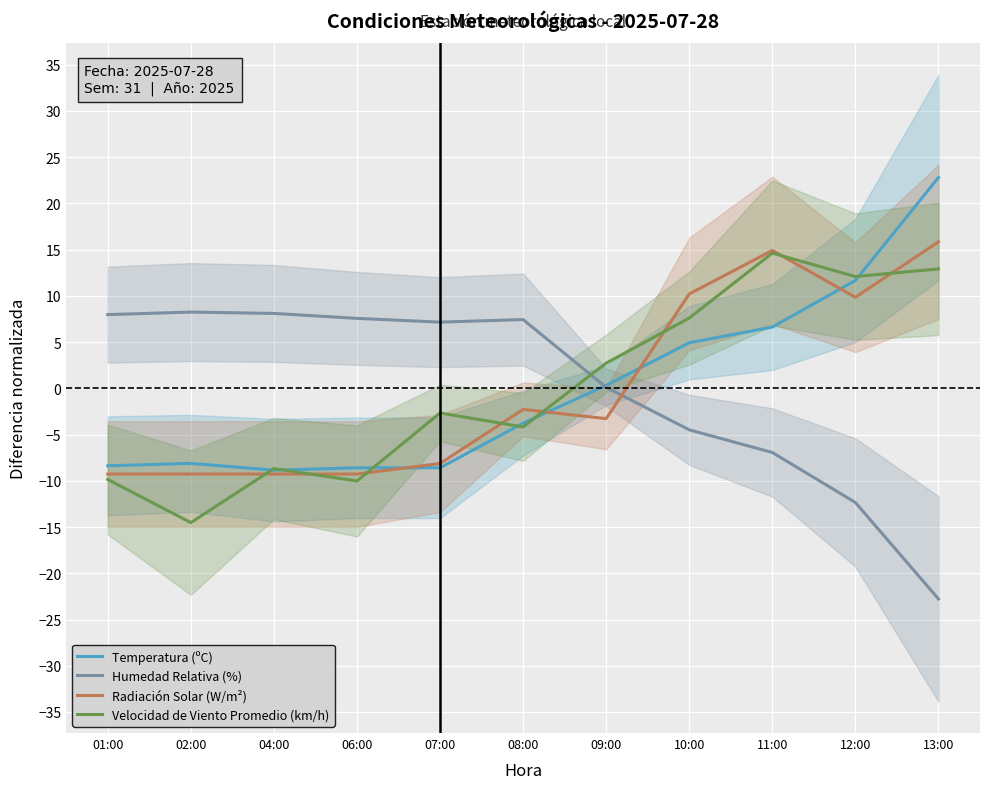

How many values in the Radiación Solar (W/m²) series are below -3?

6